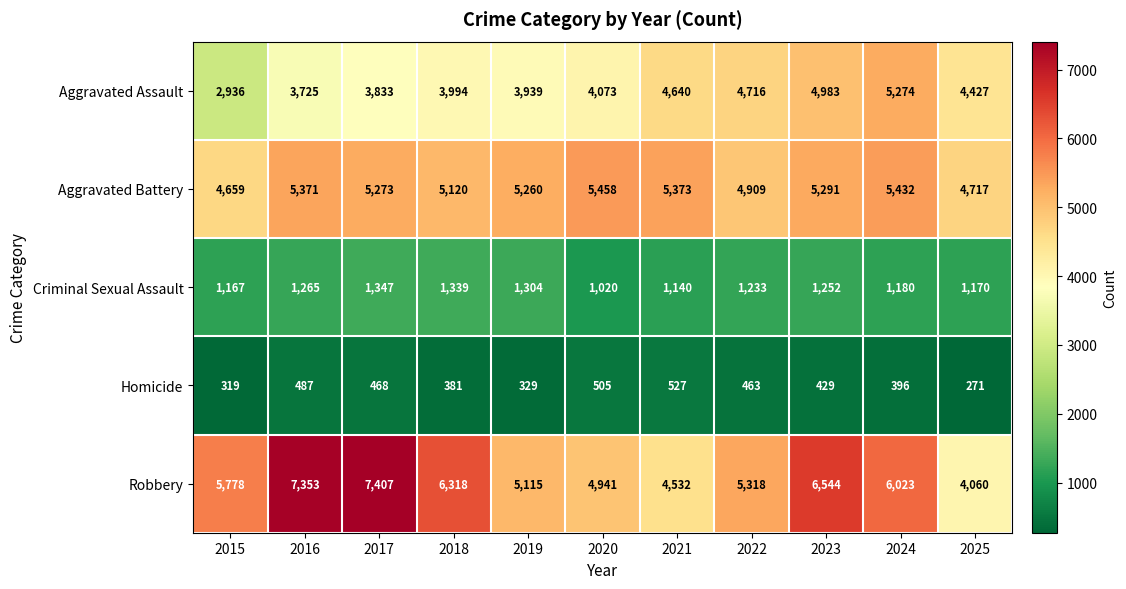

True or false: Robbery has a value of 12532 at 2017.

False